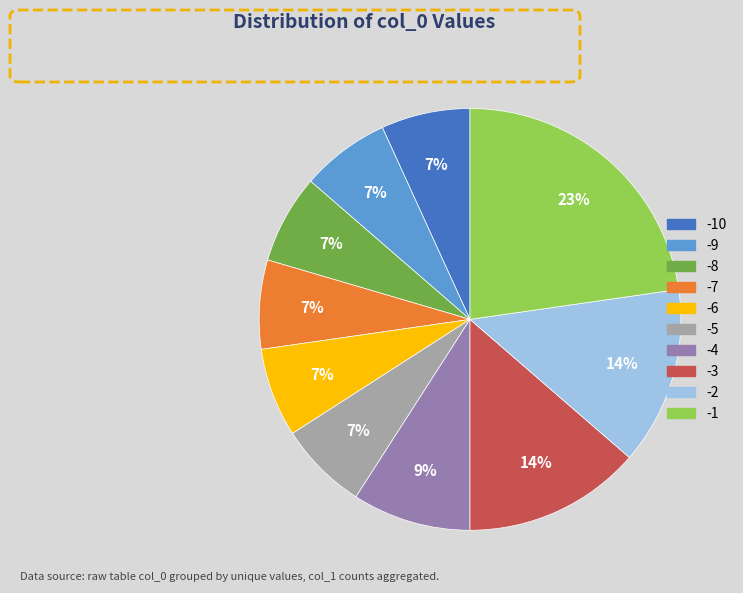

To the nearest percent, what is the difference between the largest and smallest slice percentages?

16%